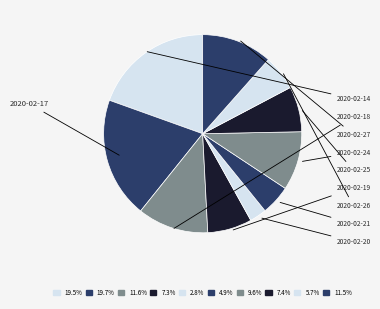

How many segments does this pie chart have?

10